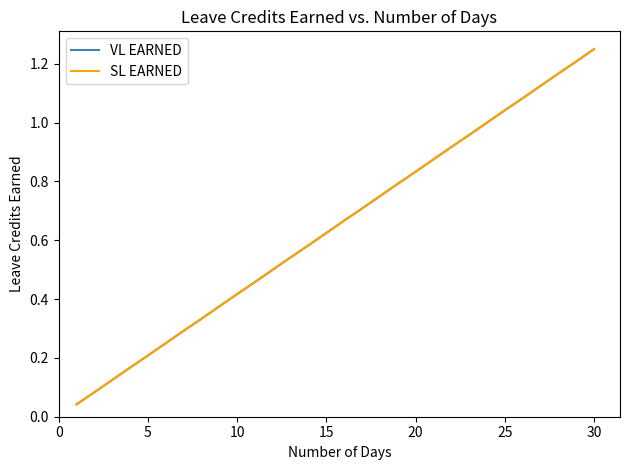

Does the chart have visible grid lines?

No